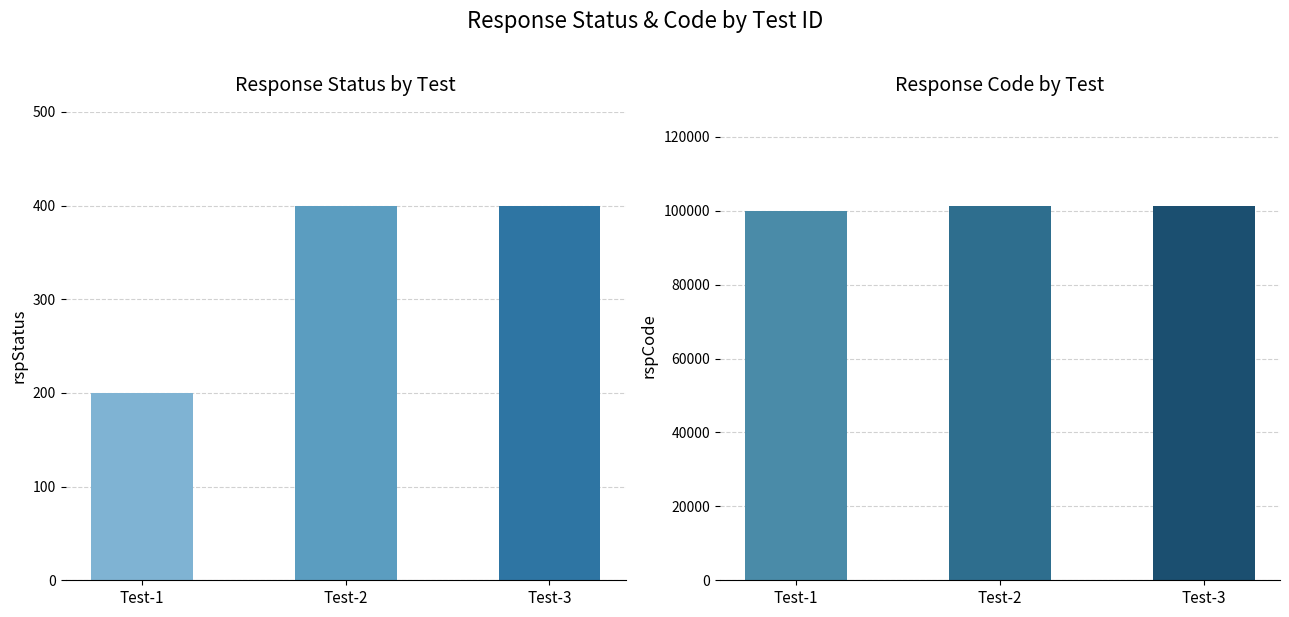

Does the chart contain any negative values?

No